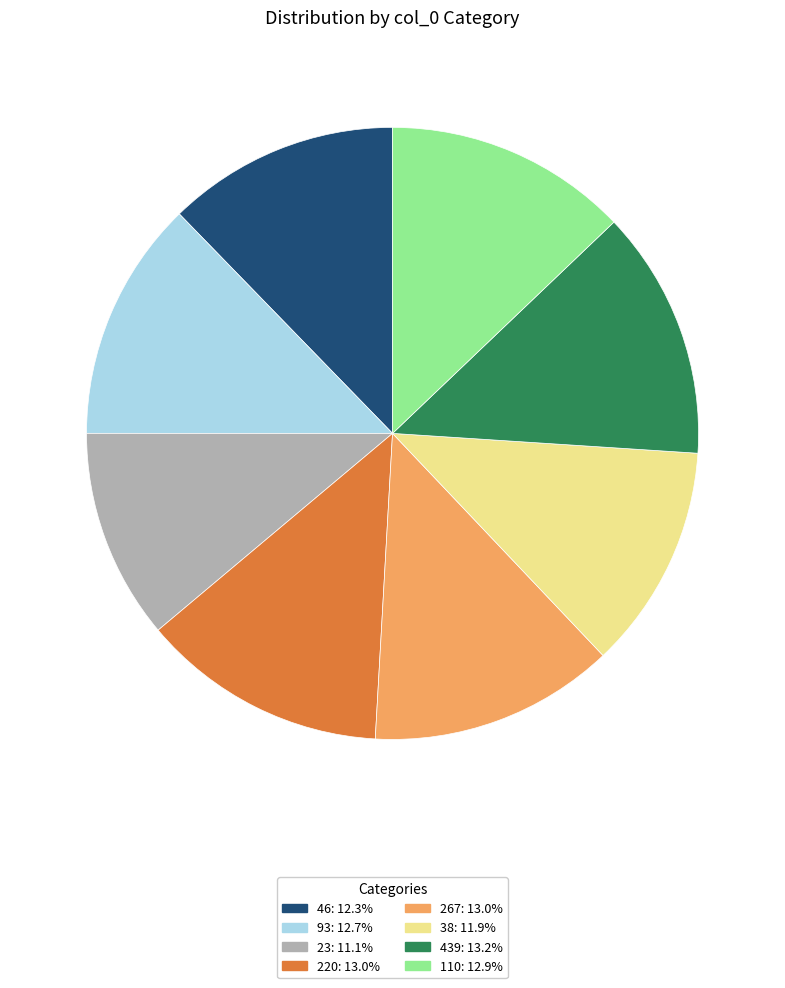

What is the smallest slice in the pie chart?

23